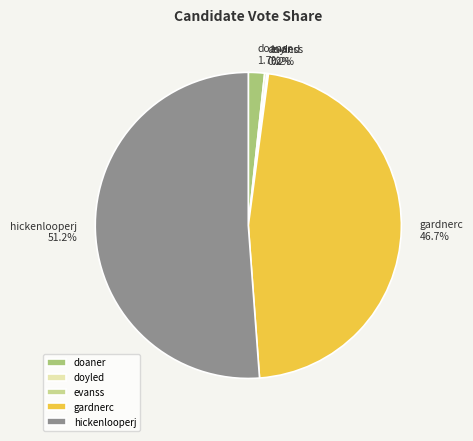

To the nearest percent, what is the average slice percentage?

20%